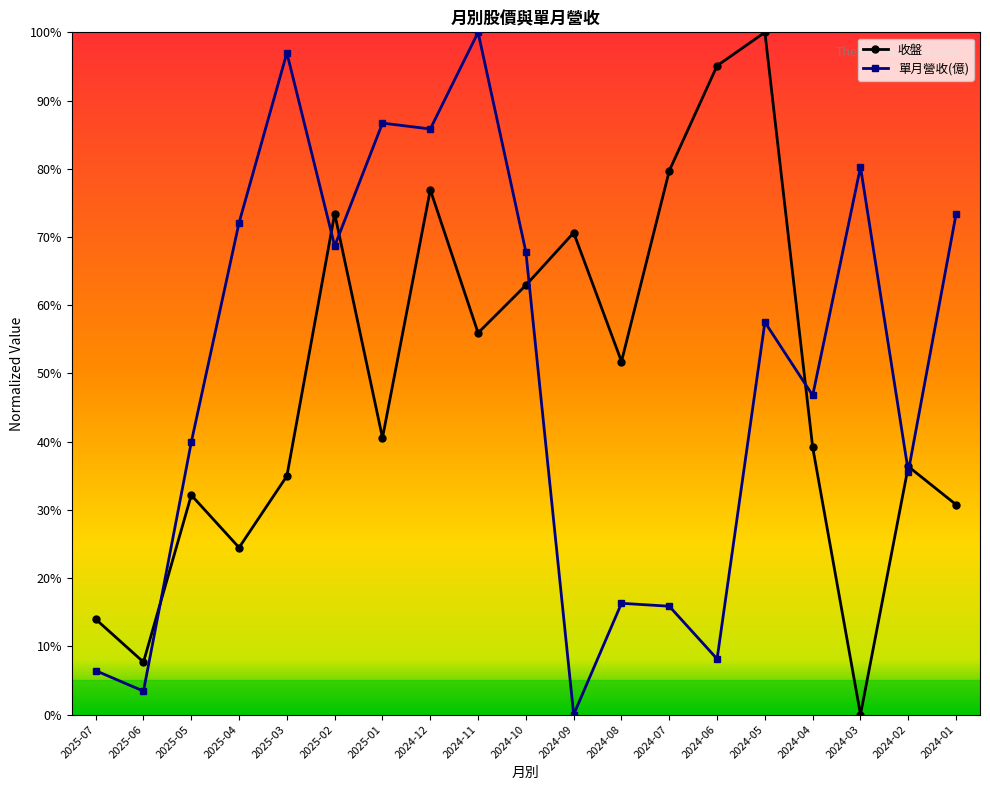

At which label is 單月營收(億) closest to 0?

2024-09